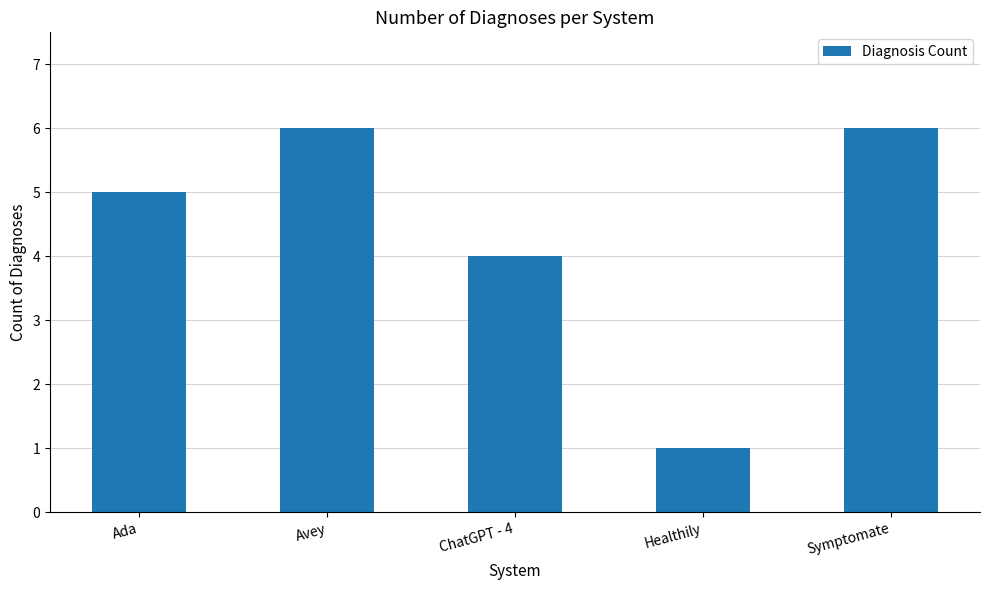

Reading right to left, list all the values displayed in this chart.

Symptomate=6	Healthily=1	ChatGPT - 4=4	Avey=6	Ada=5